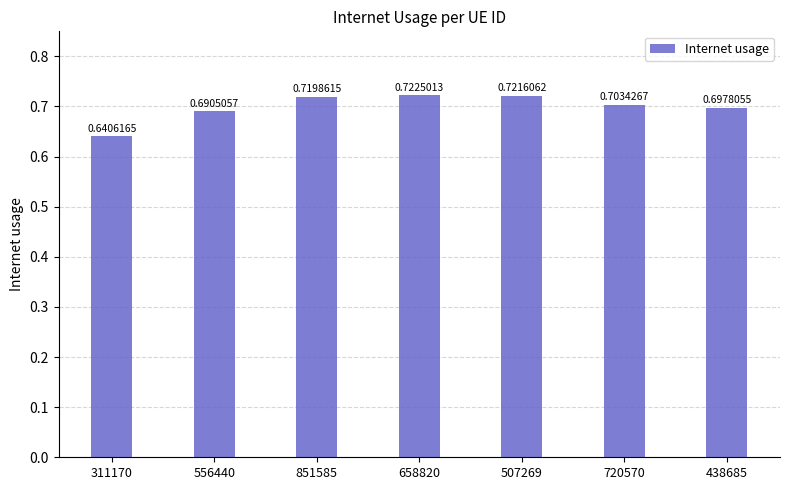

Where is the data nearest to the value 0?

311170